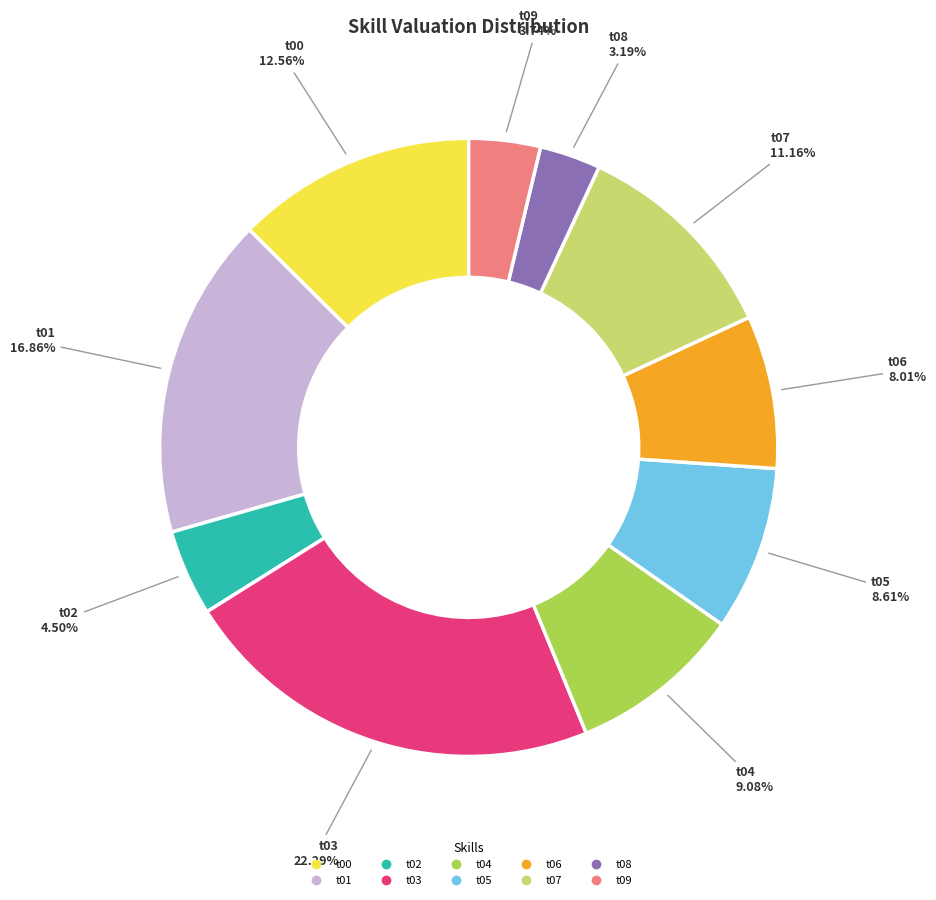

Which category has the biggest portion of the pie?

t03